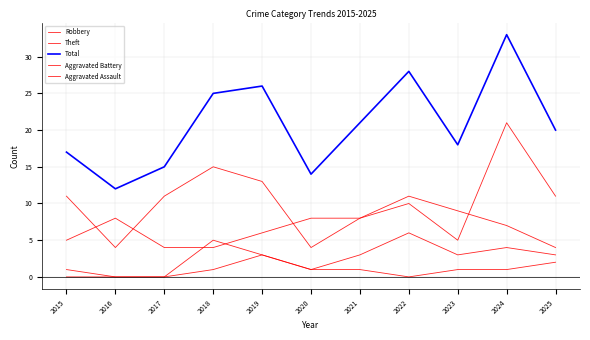

True or false: Total and Aggravated Battery cross at least once.

False